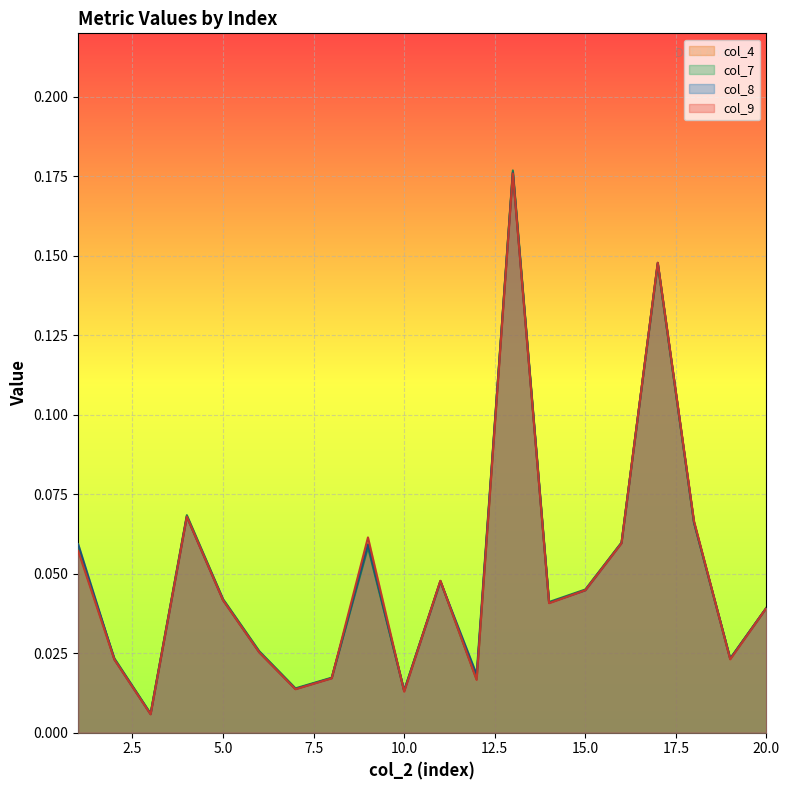

List the series in order of their peak value, lowest first.

col_9, col_4, col_8, col_7